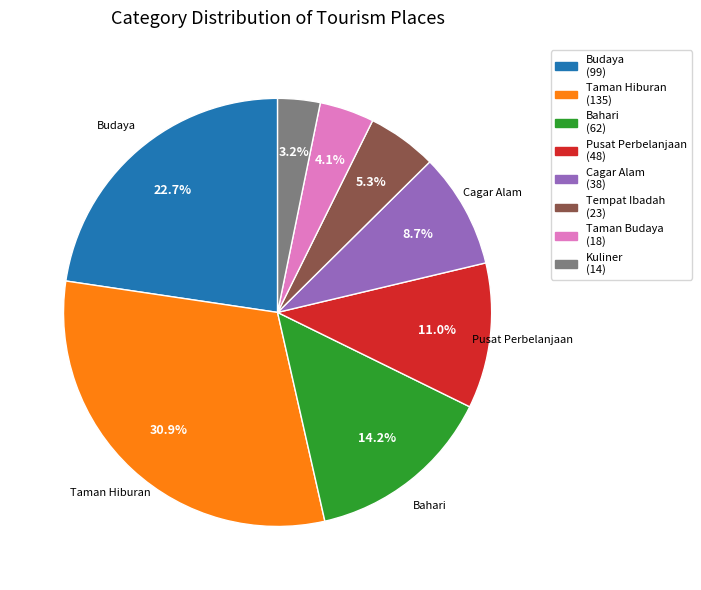

Is there a majority slice in this chart?

No